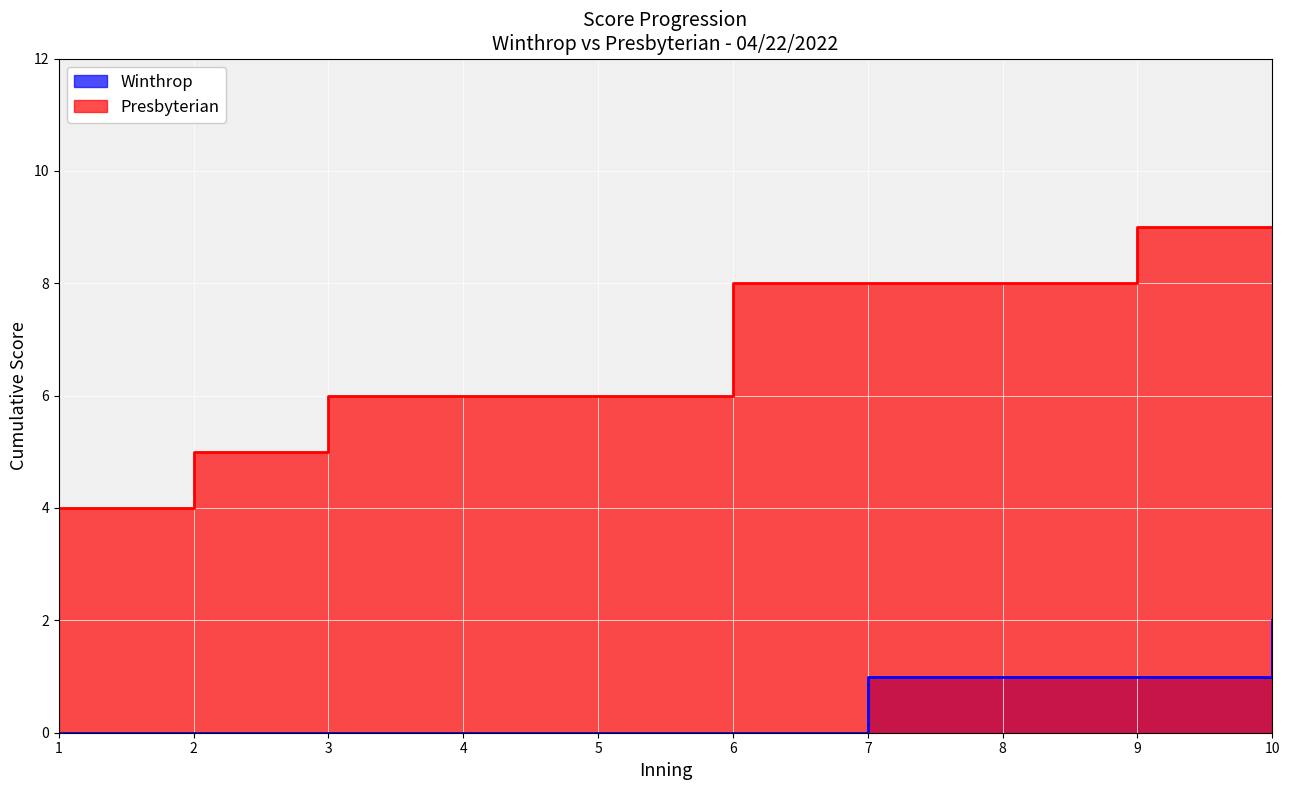

True or false: Presbyterian and Winthrop intersect in this chart.

False